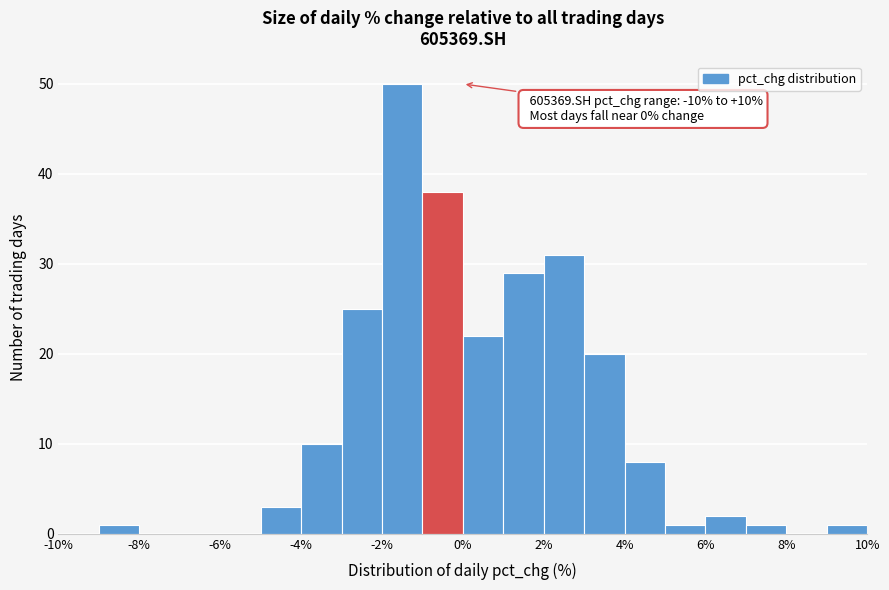

Over which range of the x-axis is the bar tallest?

-2 to -1